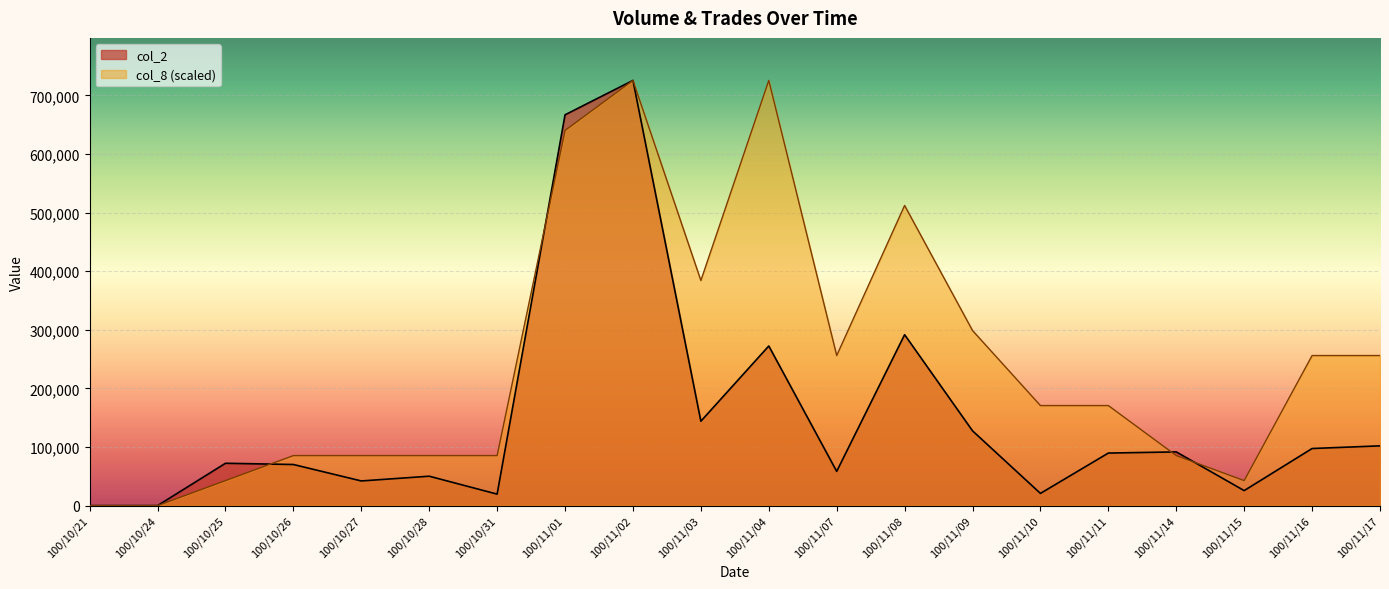

What is the difference between the maximum and minimum values in the col_2 series?

725750.0